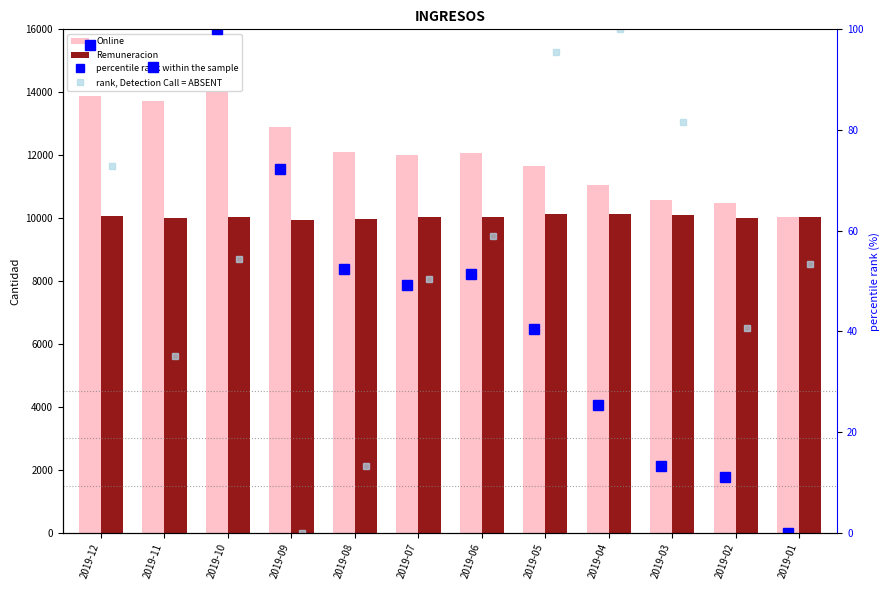

What is the maximum value shown in the chart?

14008.0